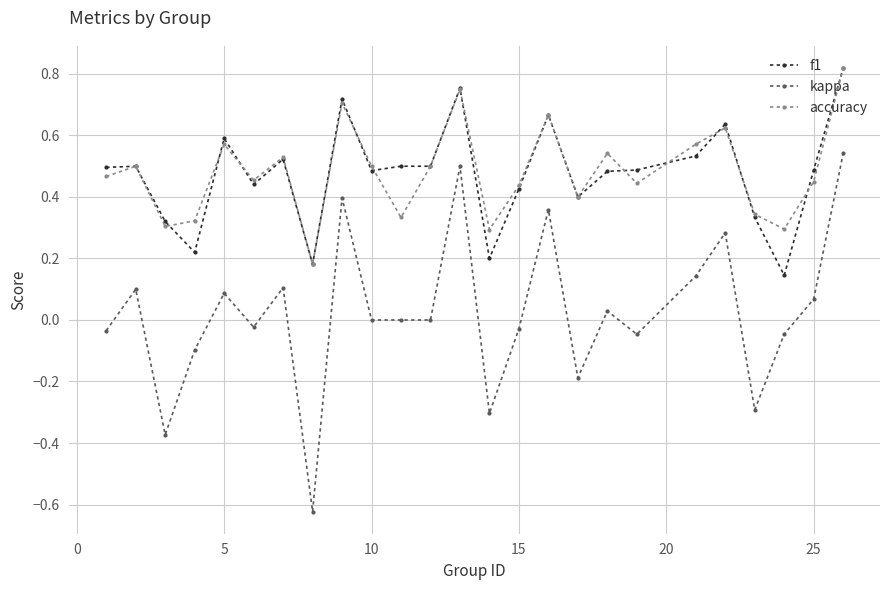

True or false: accuracy and kappa cross at least once.

False